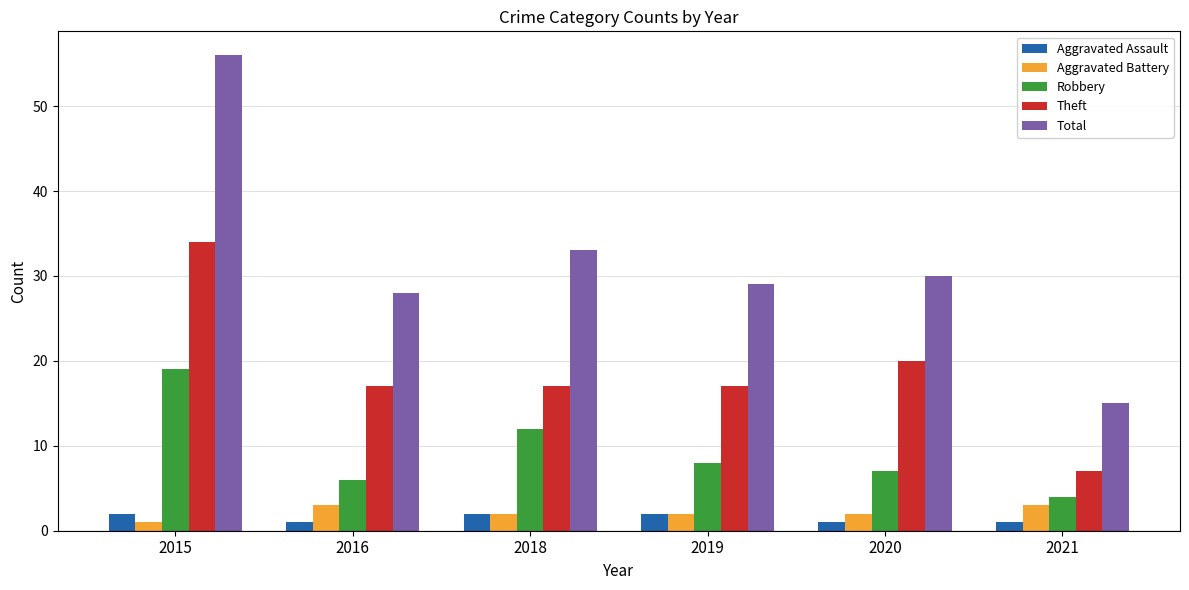

What is the difference between the maximum and second lowest values in the Total series?

28